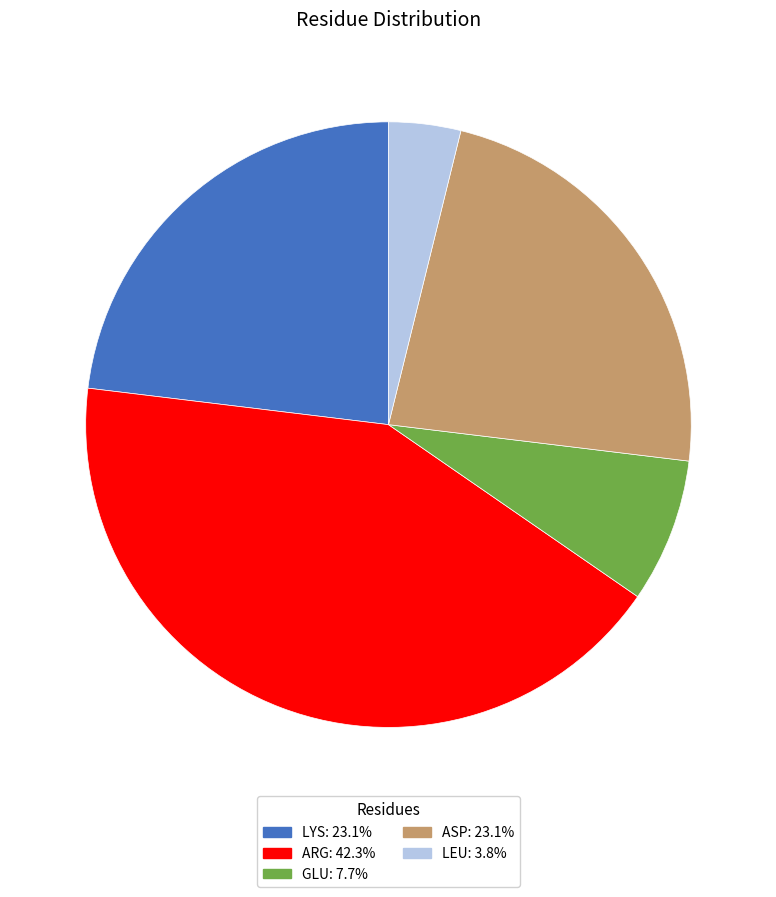

Which slice is the largest?

ARG